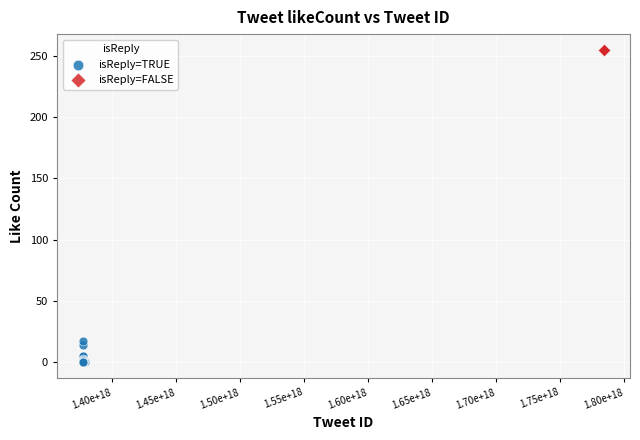

Which series reaches the minimum Y coordinate?

isReply=TRUE